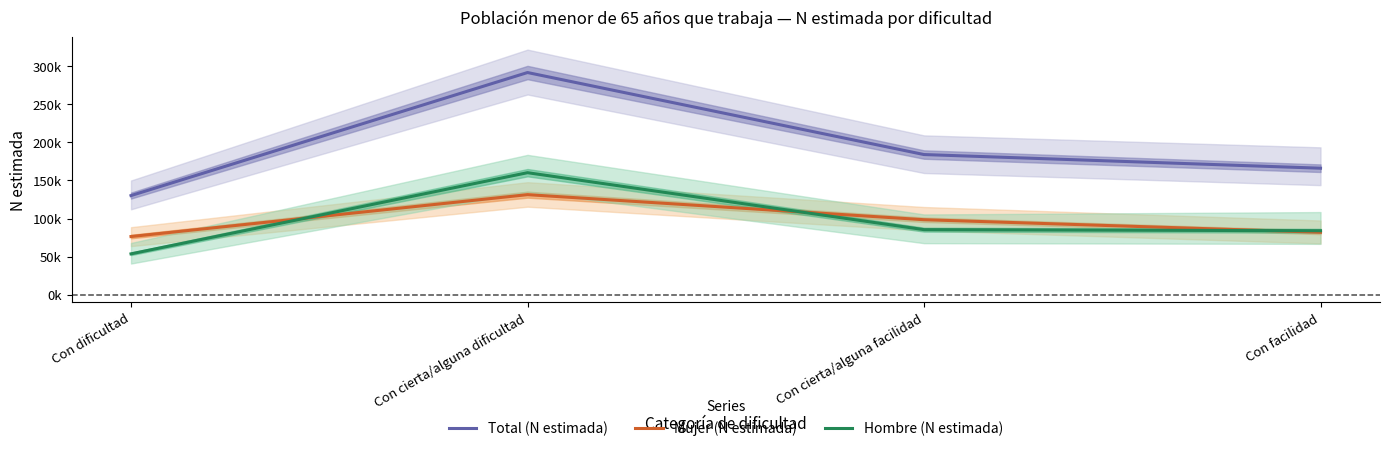

What position from the right is Con cierta/alguna dificultad?

3